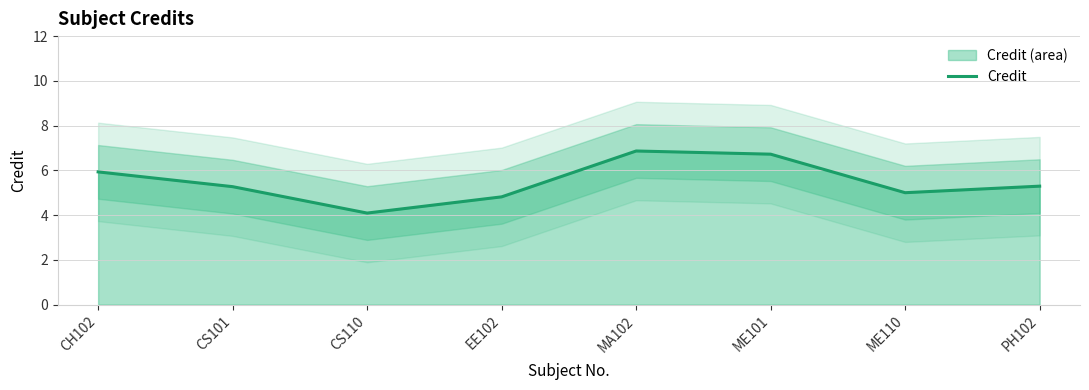

The chart shows a value of 5.0 at ME110. True or false?

True